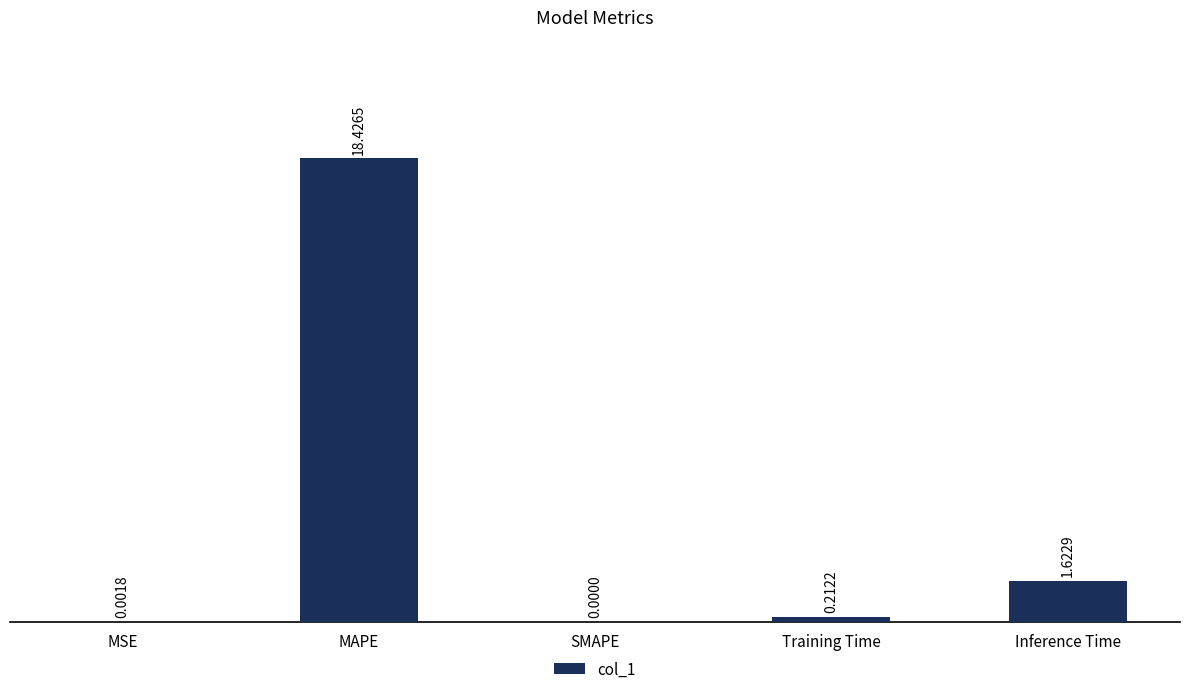

What is the sum of the values at Inference Time and MAPE?

20.0